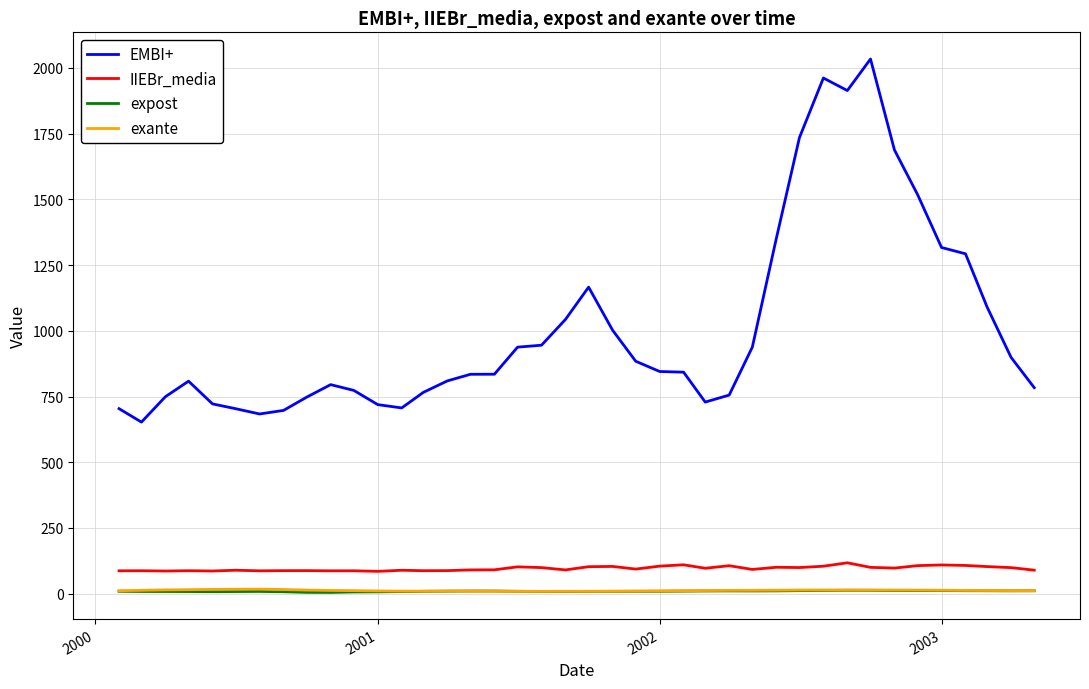

Which series has the largest range (max minus min)?

EMBI+